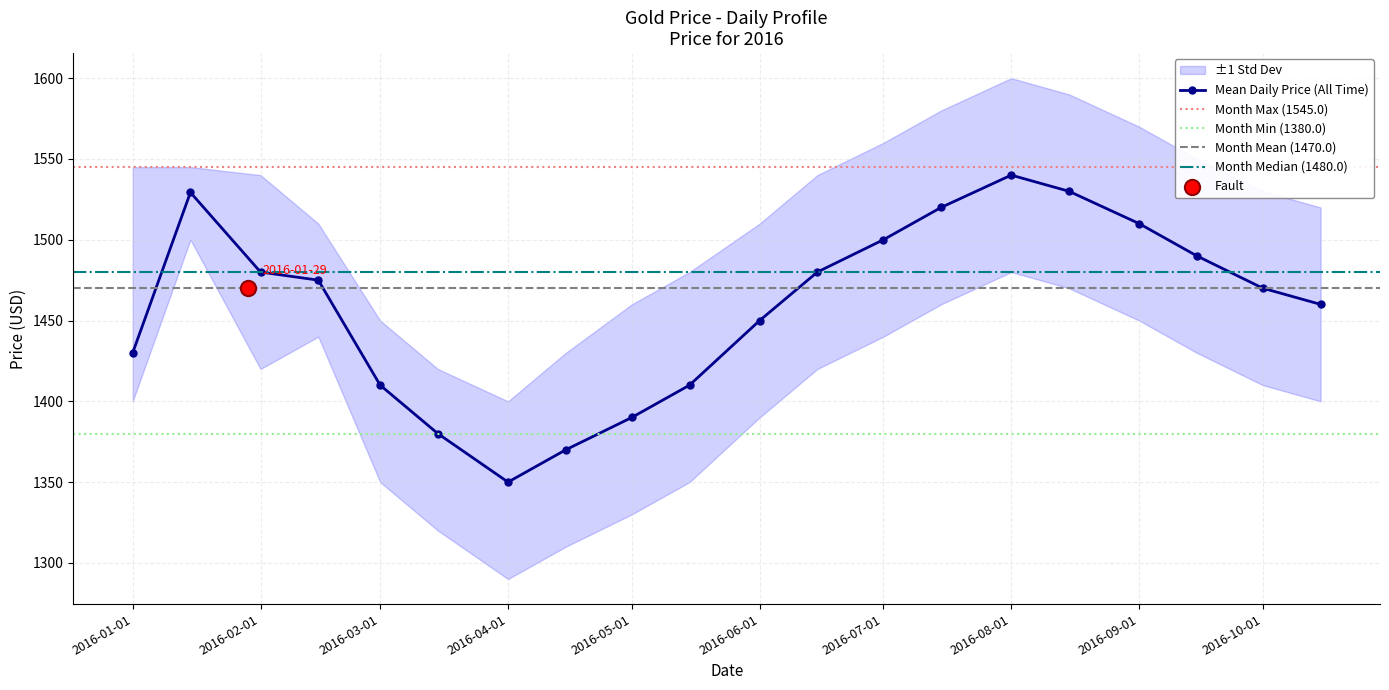

At which label does Mean Daily Price (All Time) reach its peak?

2016-08-01